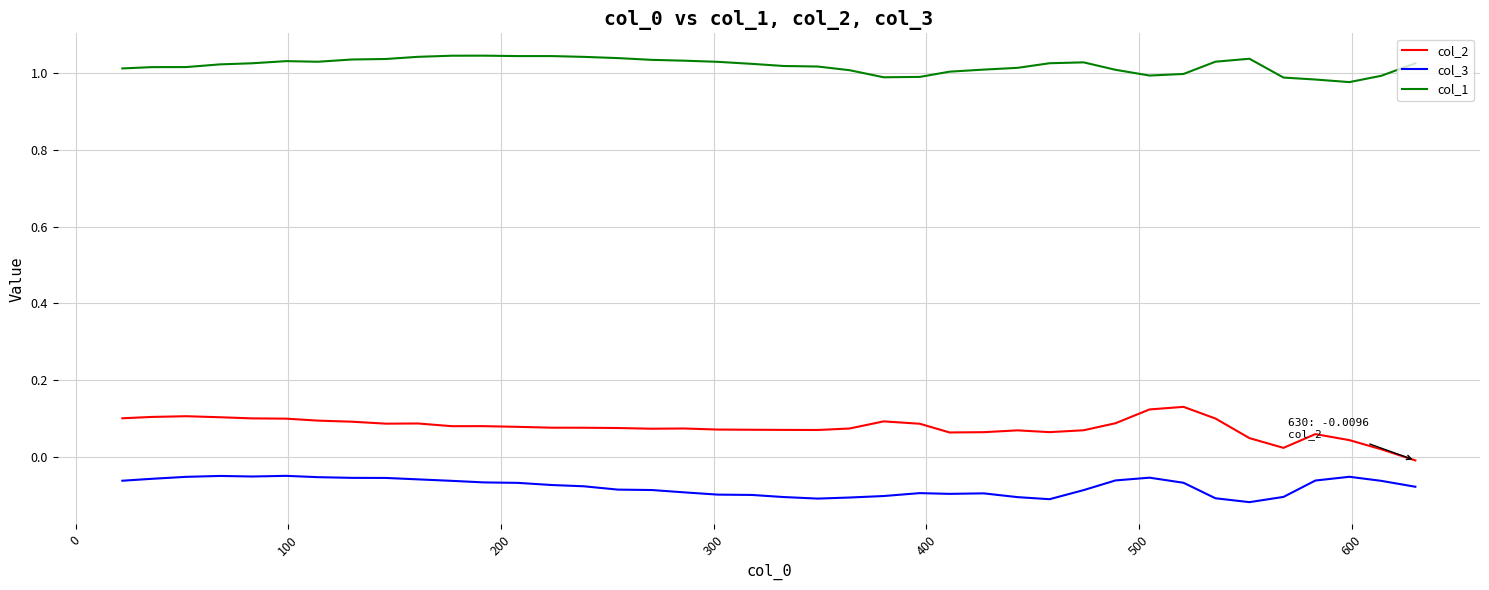

How many categories are shown in the chart?

40